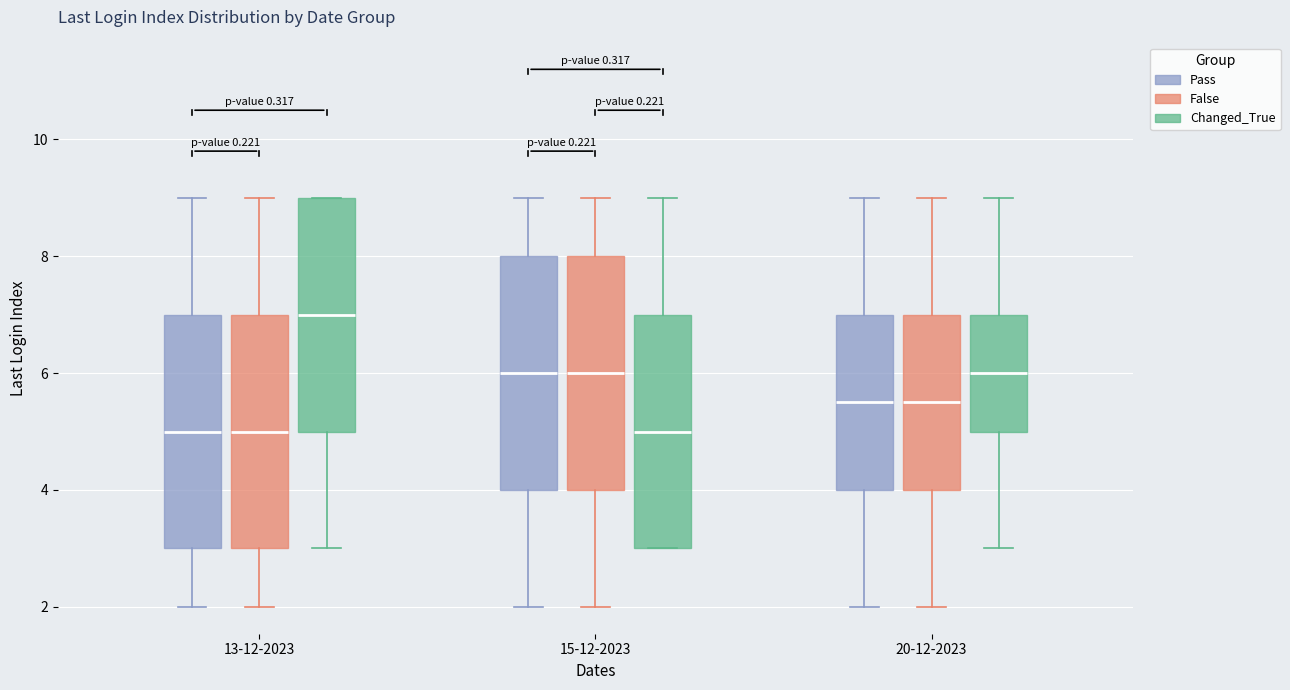

Reading left to right, transcribe this box plot: for each box, give where its median line is, the range the box spans, and where its two whiskers end, as read against the y-axis. The values are not printed on the chart, so give them approximately, as read against the axis.

13-12-2023 (Pass): median 5.0, box 3.0 to 7.0, whiskers 2.0 to 9.0
13-12-2023 (False): median 5.0, box 3.0 to 7.0, whiskers 2.0 to 9.0
13-12-2023 (Changed_True): median 7.0, box 5.0 to 9.0, whiskers 3.0 to 9.0
15-12-2023 (Pass): median 6.0, box 4.0 to 8.0, whiskers 2.0 to 9.0
15-12-2023 (False): median 6.0, box 4.0 to 8.0, whiskers 2.0 to 9.0
15-12-2023 (Changed_True): median 5.0, box 3.0 to 7.0, whiskers 3.0 to 9.0
20-12-2023 (Pass): median 5.6, box 4.0 to 7.0, whiskers 2.0 to 9.0
20-12-2023 (False): median 5.6, box 4.0 to 7.0, whiskers 2.0 to 9.0
20-12-2023 (Changed_True): median 6.0, box 5.0 to 7.0, whiskers 3.0 to 9.0